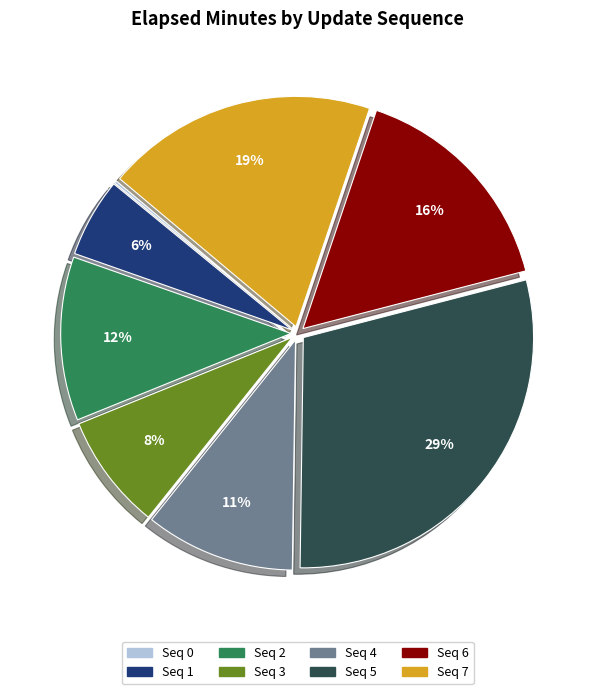

Is there a majority slice in this chart?

No